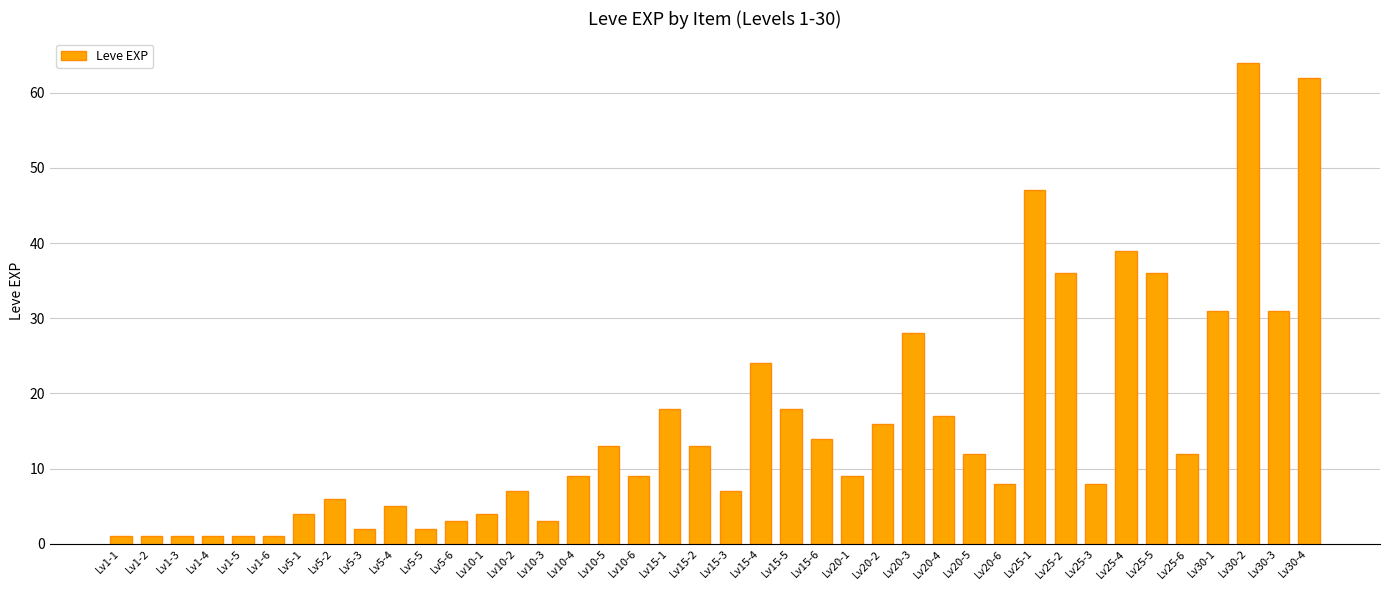

Is it true that the value at Lv5-4 is 5?

True